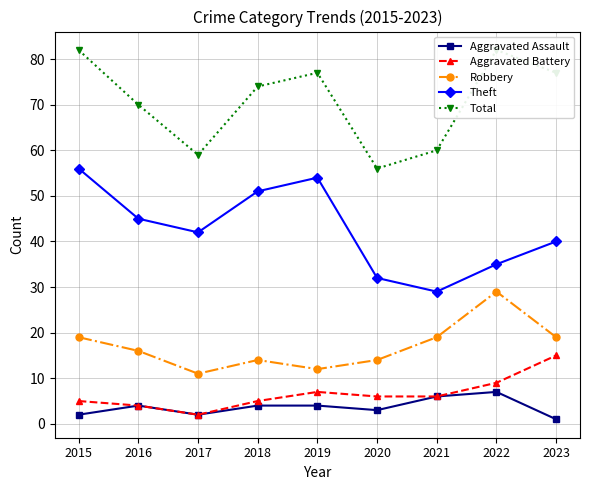

Is it true that Theft equals 42 at 2017?

True